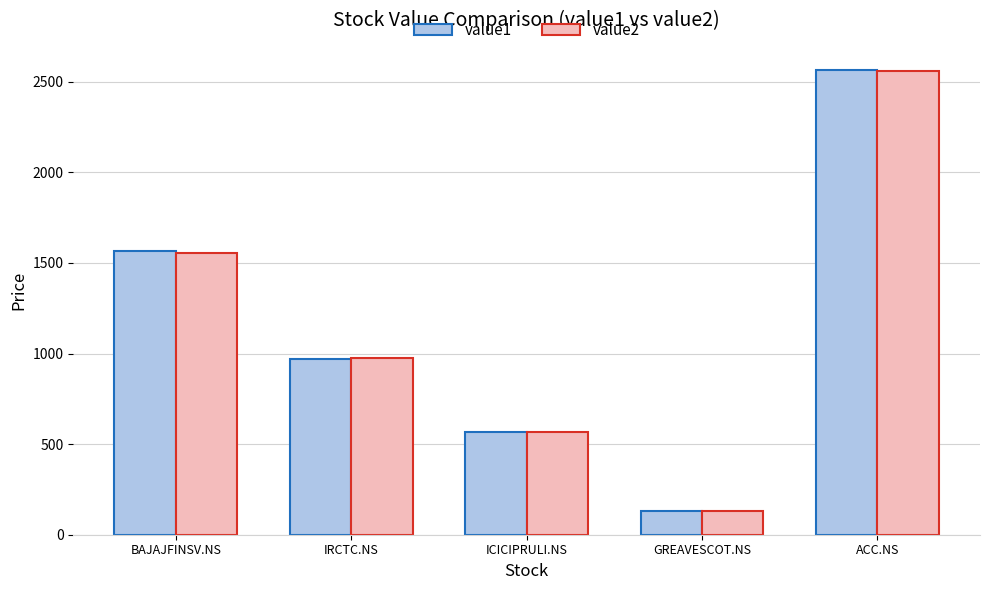

What is the difference between the second highest and minimum values in the value1 series?

1439.5